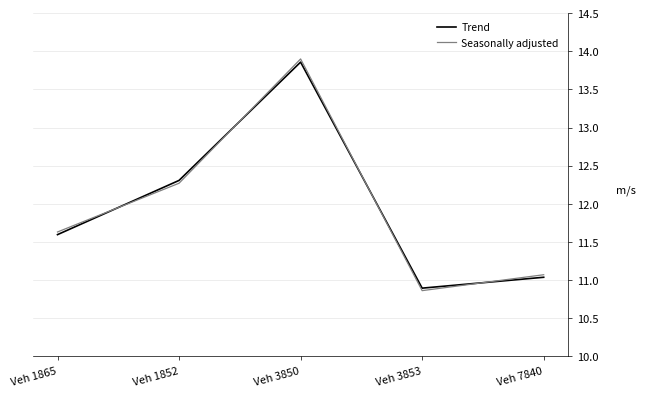

Between Veh 1852 and Veh 3850, which series saw the biggest shift?

Seasonally adjusted